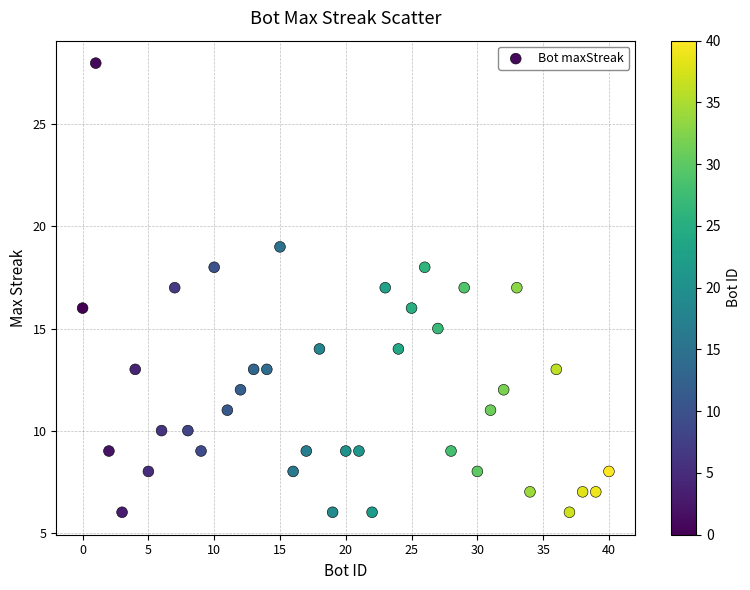

What is the range of X values (max minus min)?

40